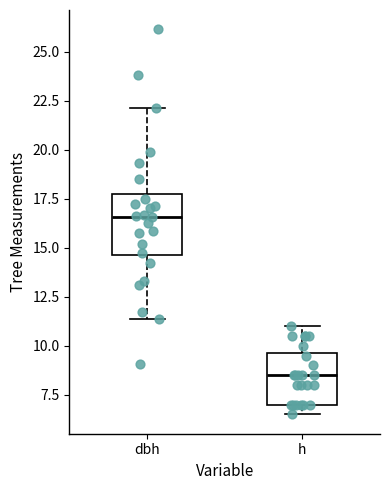

Comparing the boxes themselves (not the whiskers), which one is the tallest?

dbh